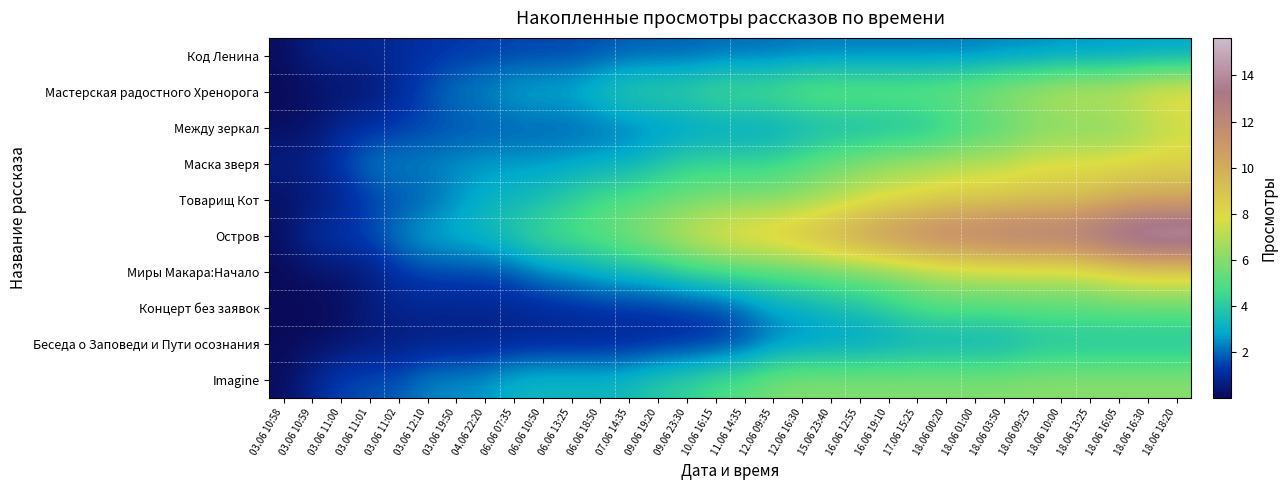

Which series changed the most between 03.06 10:59 and 03.06 12:10?

Остров